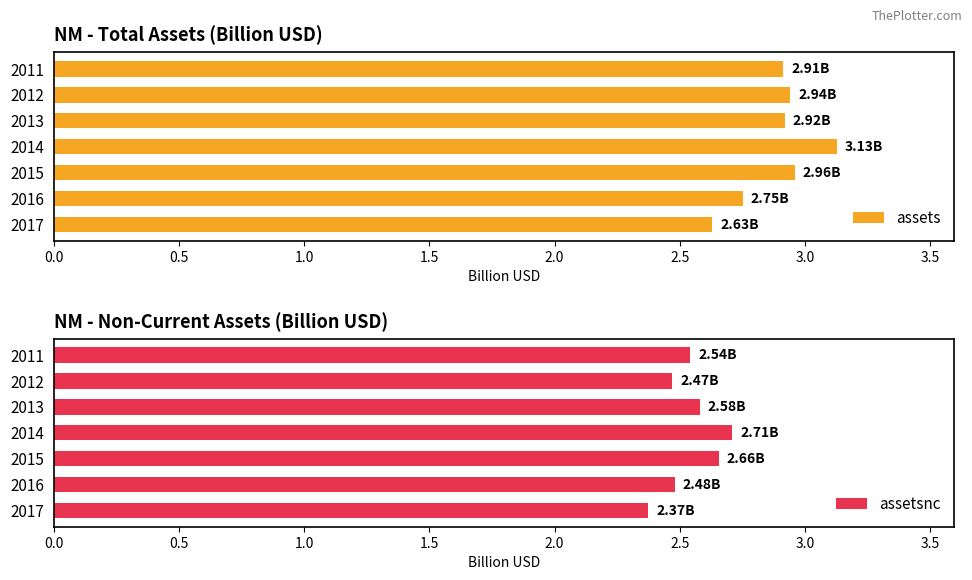

What is the difference between the maximum and second lowest values in the assets series?

0.4